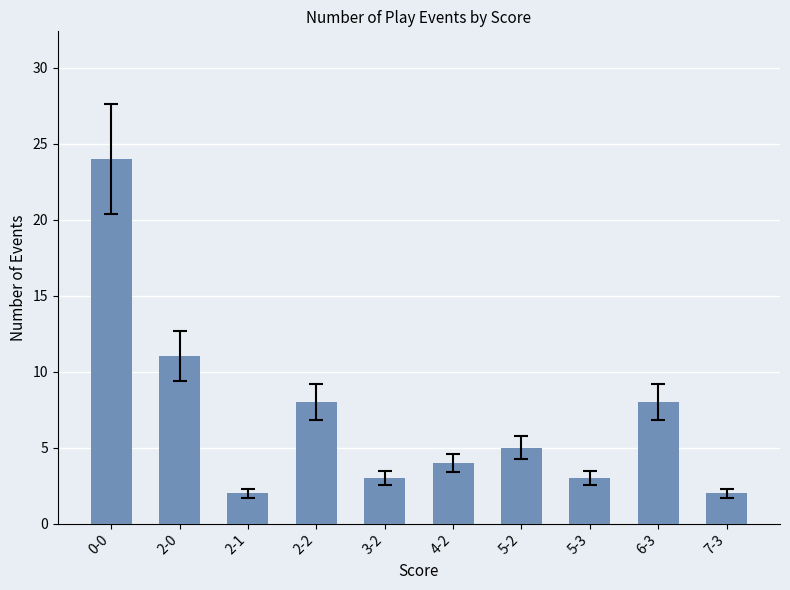

What is the difference between the second highest and minimum values?

9